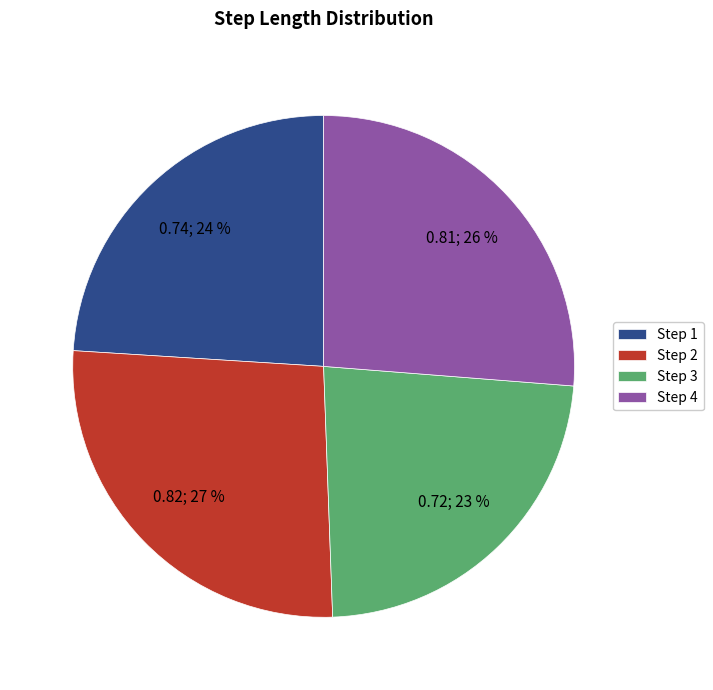

To the nearest percent, what portion does Step 2 represent?

27%